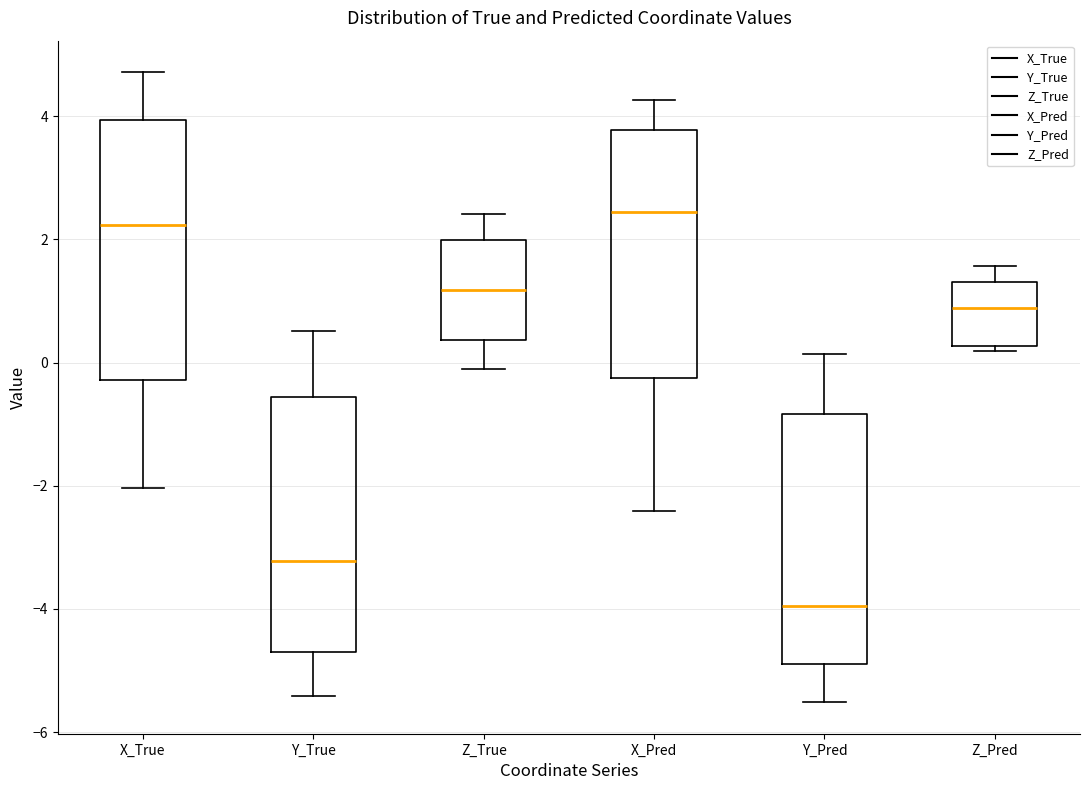

Reading left to right, read every box against the y-axis: the position of its median line, the range the box covers, and the ends of its whiskers. The values are not printed on the chart, so give them approximately, as read against the axis.

X_True: median 2.2, box -0.2 to 4.0, whiskers -2.0 to 4.8
Y_True: median -3.2, box -4.8 to -0.6, whiskers -5.4 to 0.6
Z_True: median 1.2, box 0.4 to 2.0, whiskers -0.2 to 2.4
X_Pred: median 2.4, box -0.2 to 3.8, whiskers -2.4 to 4.2
Y_Pred: median -4.0, box -4.8 to -0.8, whiskers -5.6 to 0.2
Z_Pred: median 0.8, box 0.2 to 1.4, whiskers 0.2 (just below the box's lower edge) to 1.6